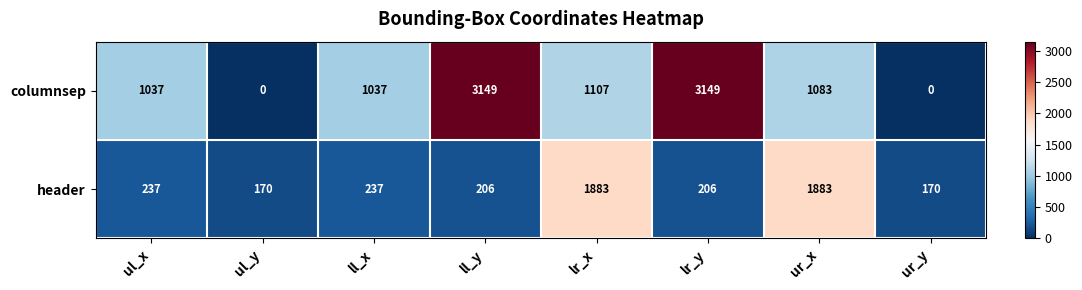

What is the sum of all columnsep values?

10562